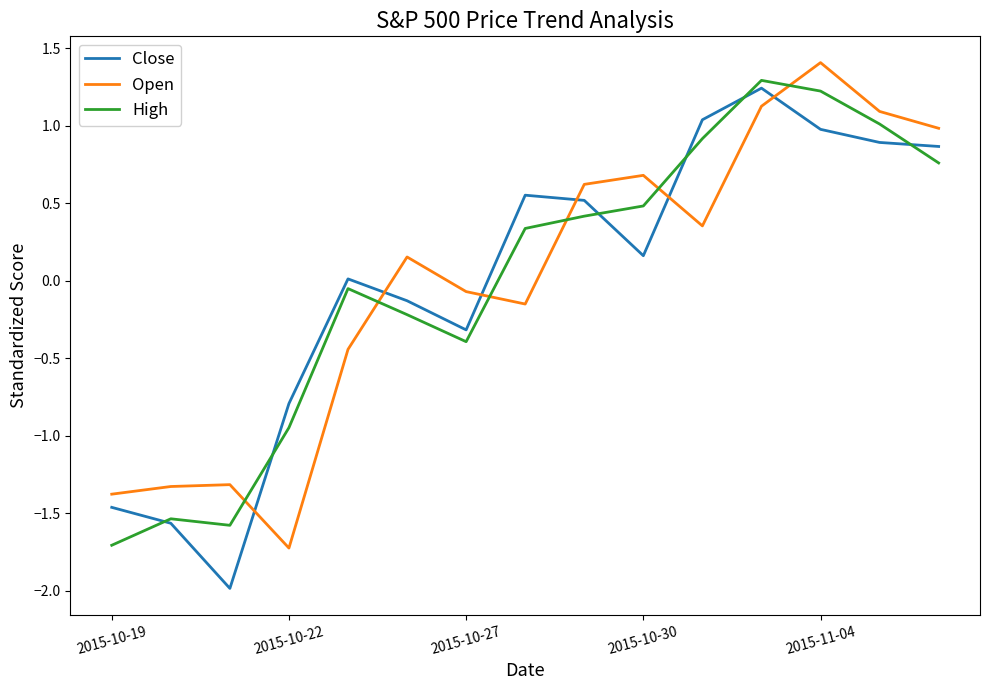

In Close, how many points are higher than both neighbors (excluding endpoints)?

3